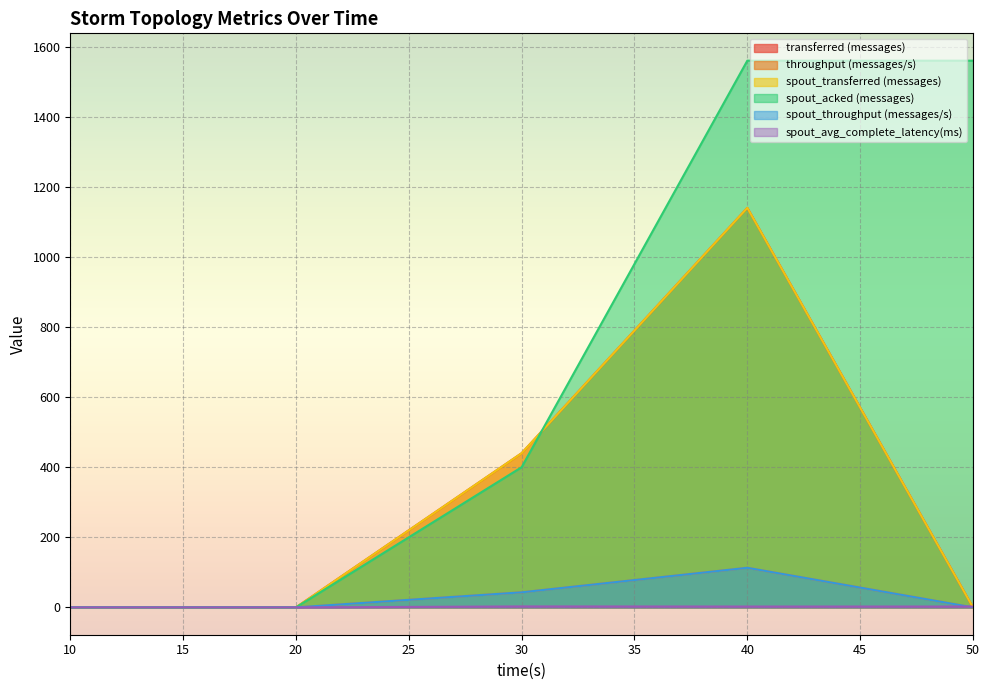

Where does the spout_avg_complete_latency(ms) series first go above 2?

30